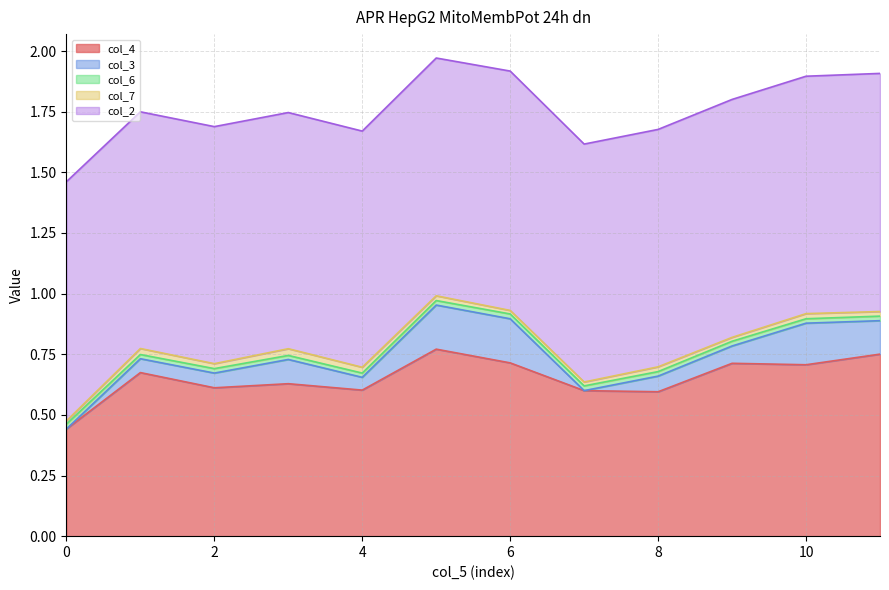

Reading left to right, extract all data points from this chart.

col_4: 0.4	0.7	0.6	0.6	0.6	0.8	0.7	0.6	0.6	0.7	0.7	0.8
col_3: 0.0	0.1	0.1	0.1	0.1	0.2	0.2	0.0	0.1	0.1	0.2	0.1
col_6: 0.0	0.0	0.0	0.0	0.0	0.0	0.0	0.0	0.0	0.0	0.0	0.0
col_7: 0.0	0.0	0.0	0.0	0.0	0.0	0.0	0.0	0.0	0.0	0.0	0.0
col_2: 1.0	1.0	1.0	1.0	1.0	1.0	1.0	1.0	1.0	1.0	1.0	1.0